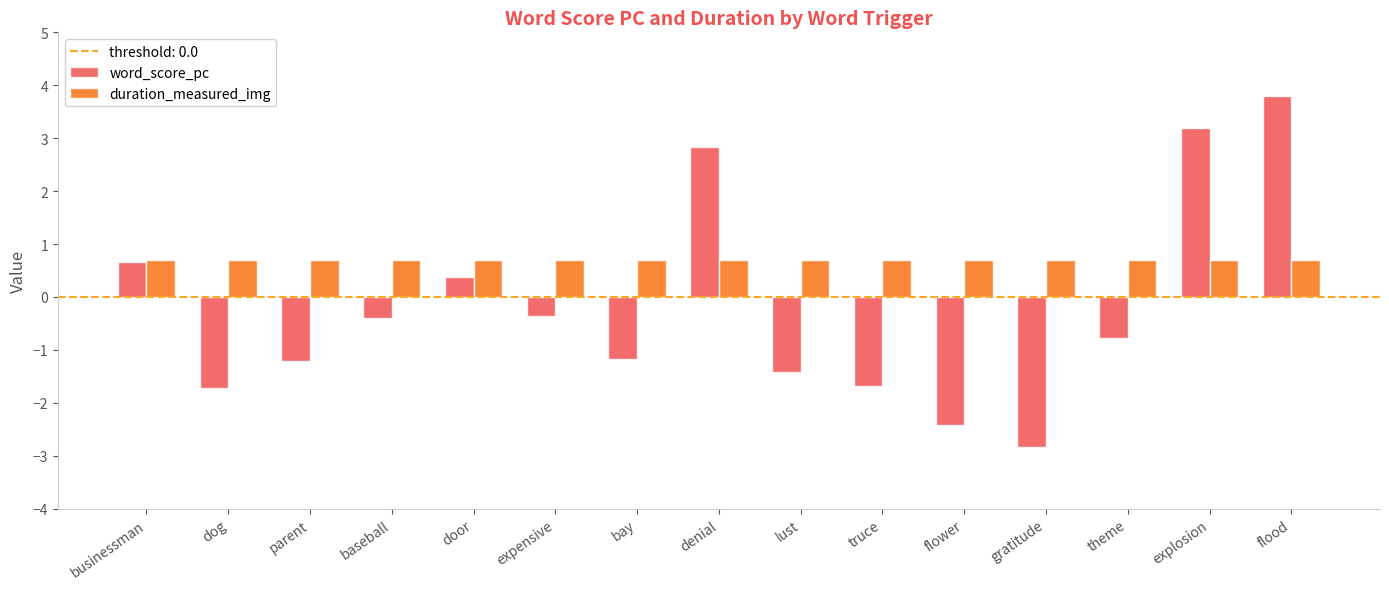

At which category is the sum across all series the highest?

flood